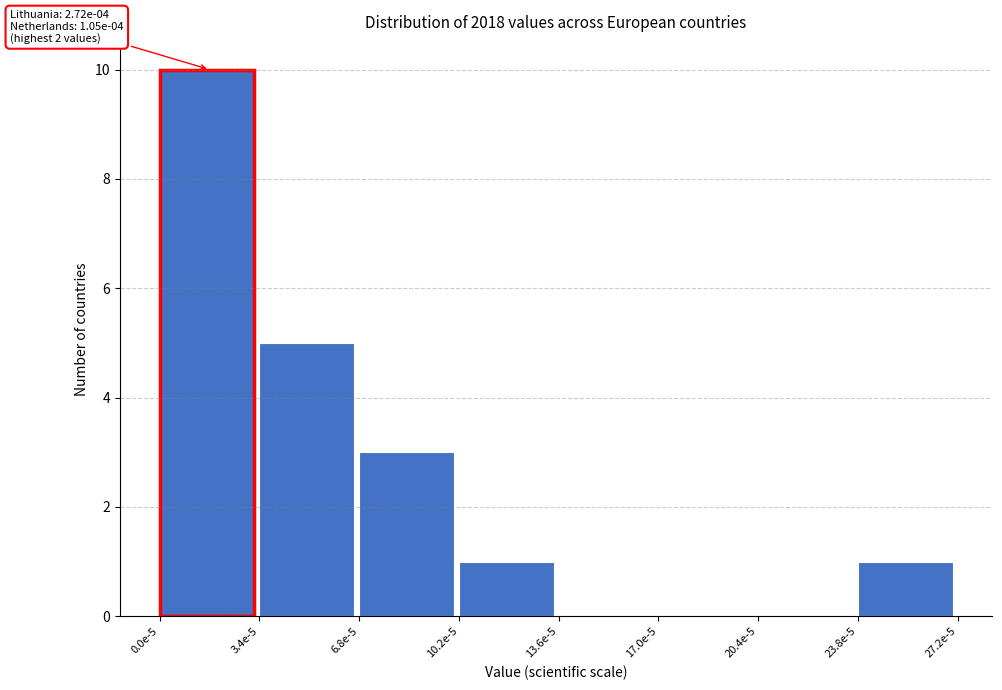

Reading right to left, transcribe all the data shown in this chart.

23.8e-5=1	20.4e-5=0	17.0e-5=0	13.6e-5=0	10.2e-5=1	6.8e-5=3	3.4e-5=5	0.0e-5=10